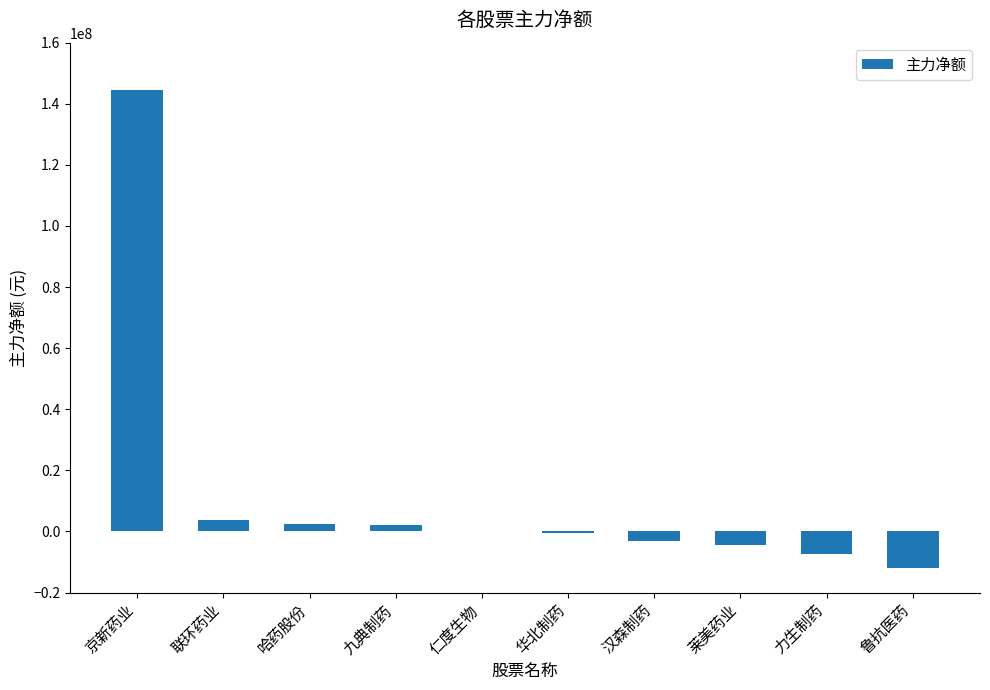

What is the sum of the values at 力生制药 and 汉森制药?

-10676440